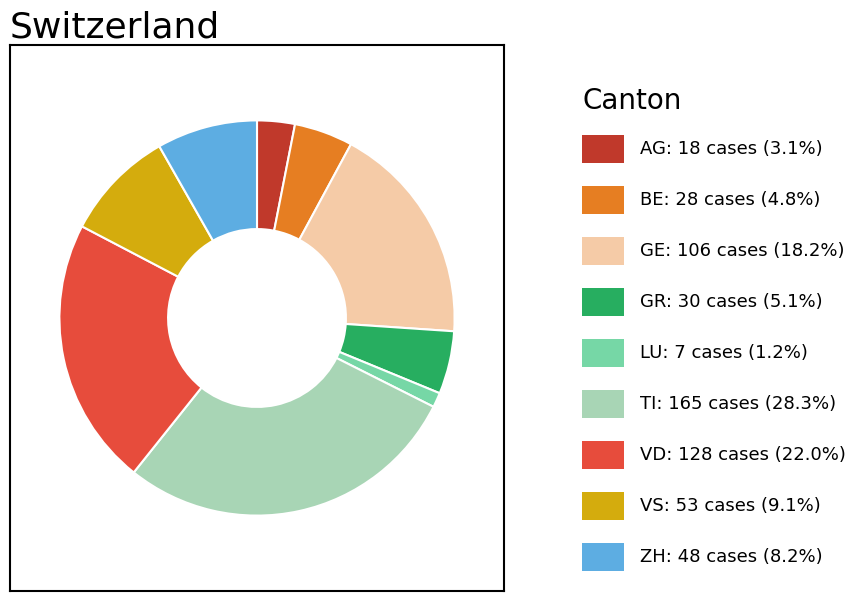

Does any single category account for the majority?

No